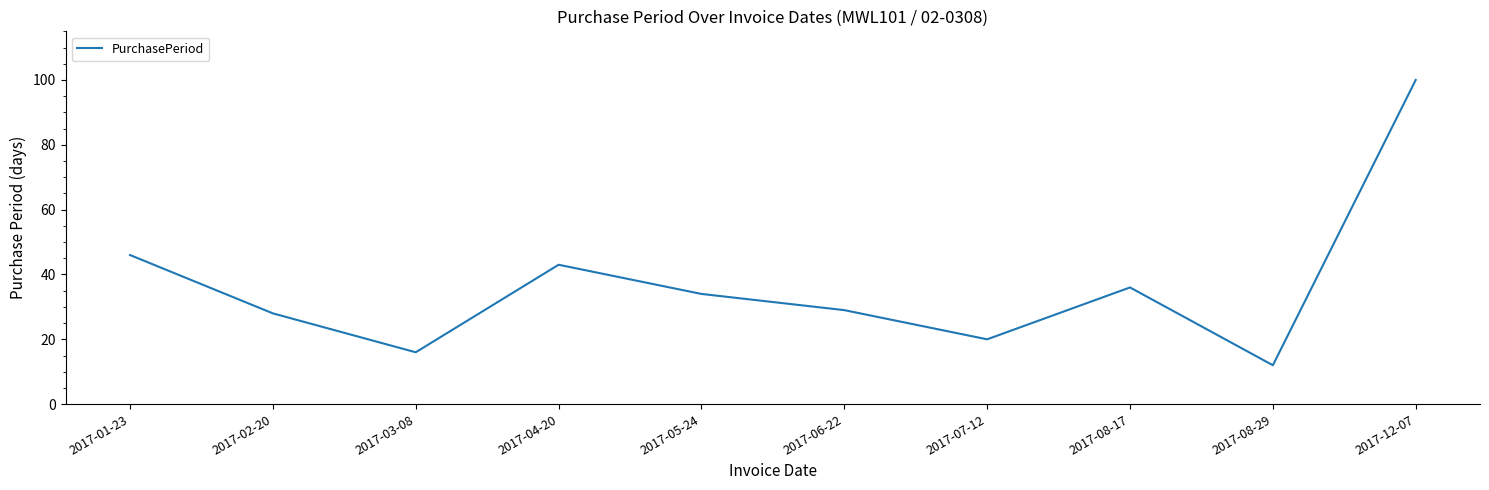

What is the difference between the second highest and minimum values?

34